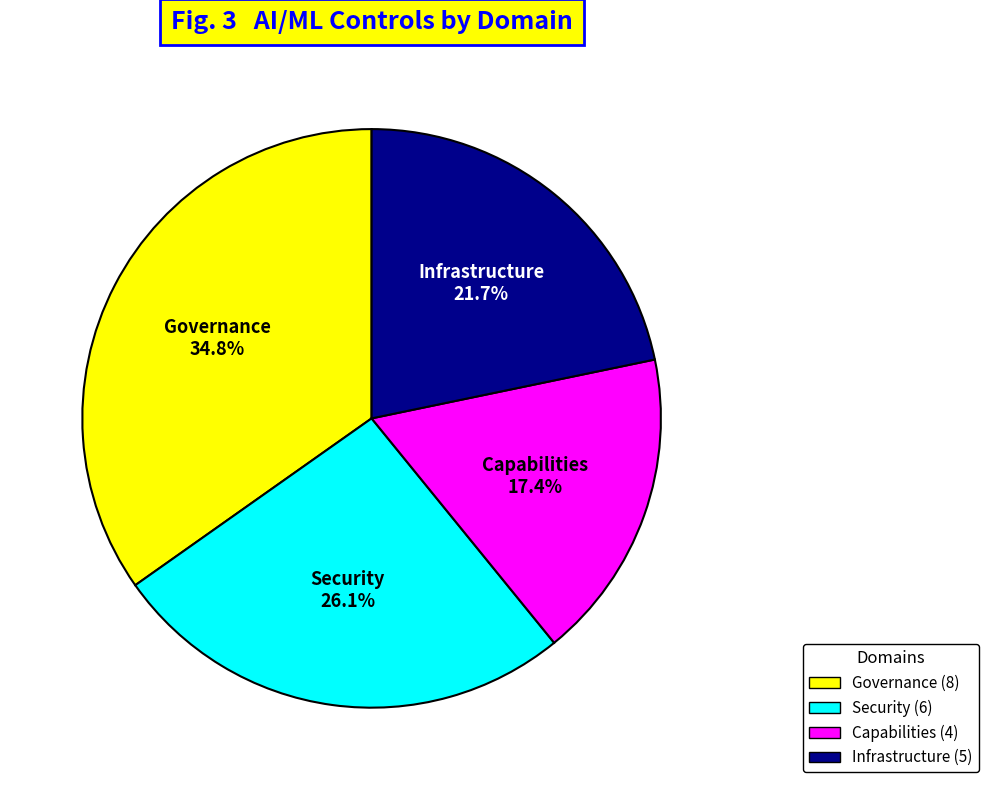

What percentage do Infrastructure and Governance together represent?

56.5%